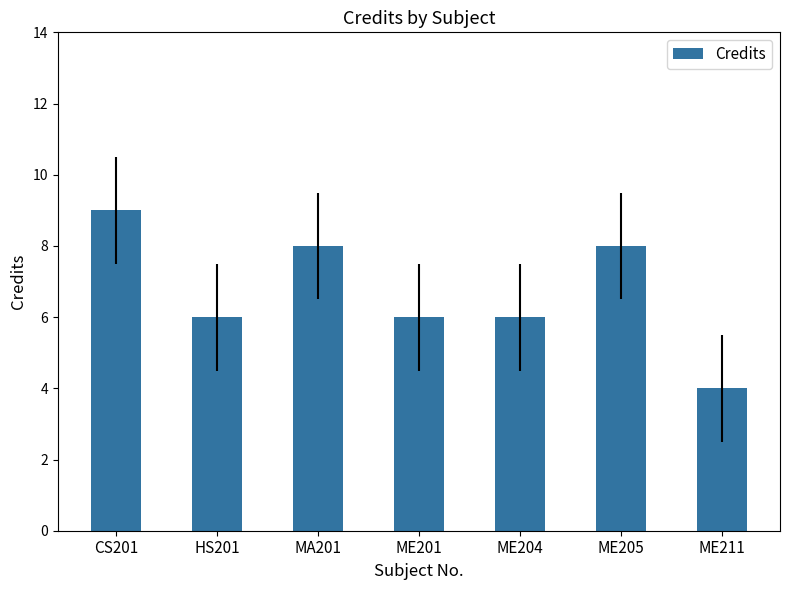

Which category has the lowest value across all series?

ME211